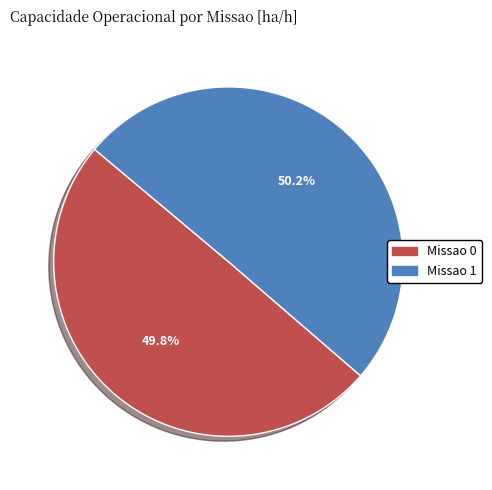

What is the total percentage of Missao 0 and Missao 1?

100.0%